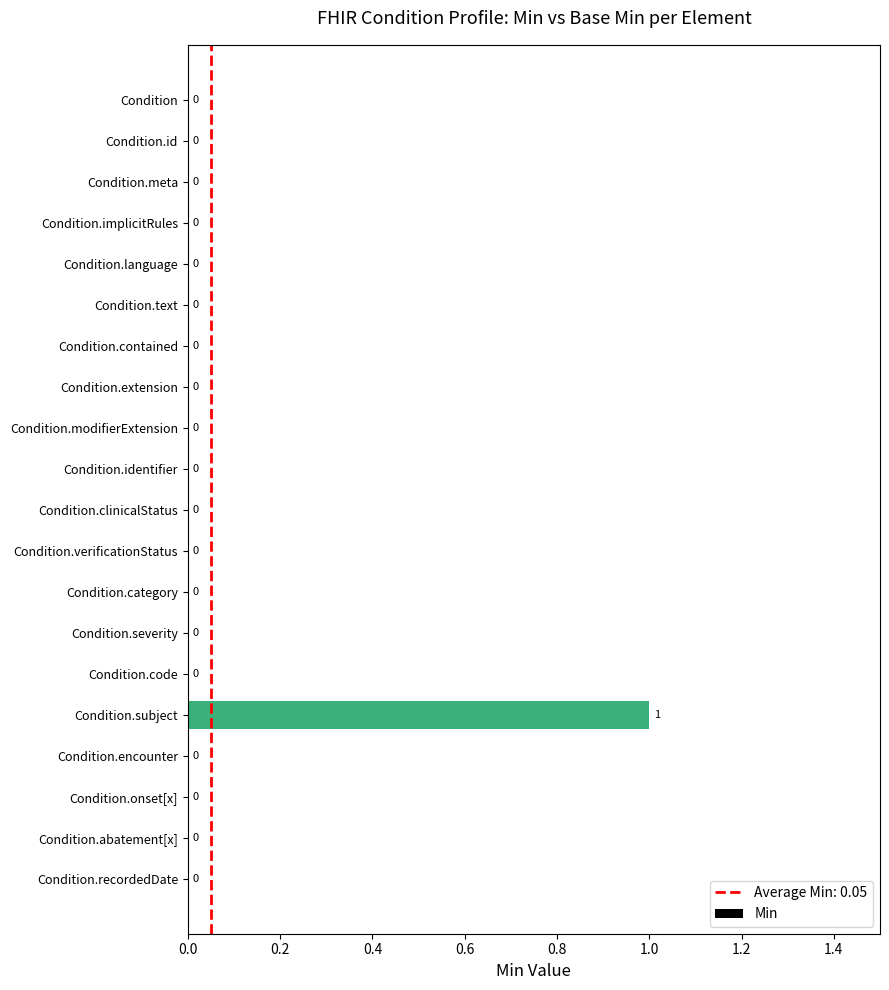

How many values are between 0 and 1?

20